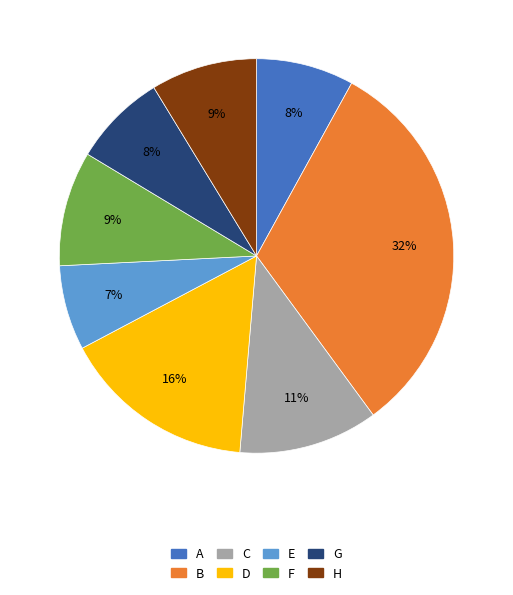

Is there any slice that represents more than half of the pie?

No